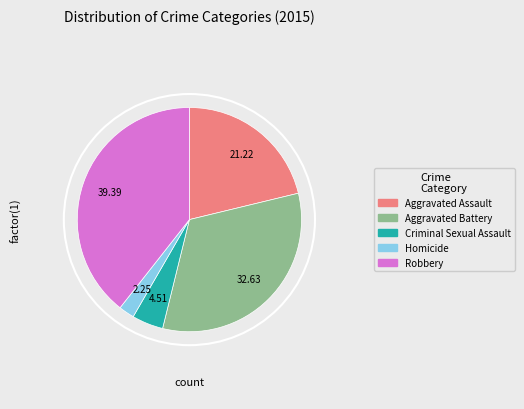

To the nearest percent, what is the difference between the Robbery and Criminal Sexual Assault slice percentages?

35%